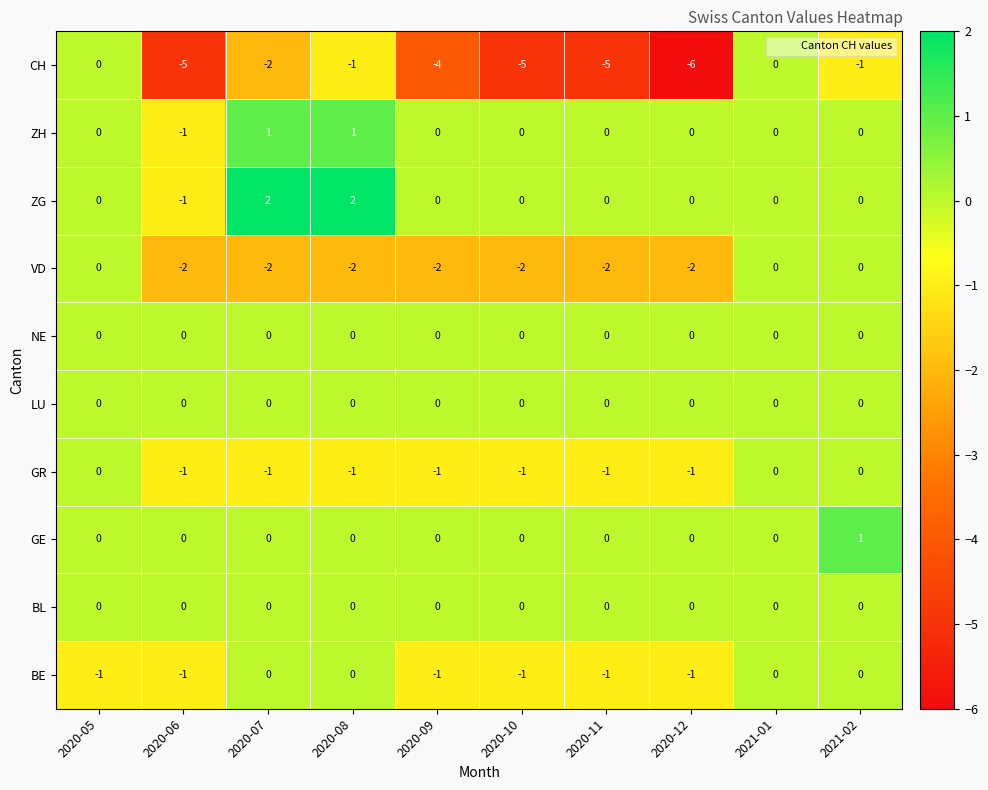

Which series has the largest total across all categories?

ZG